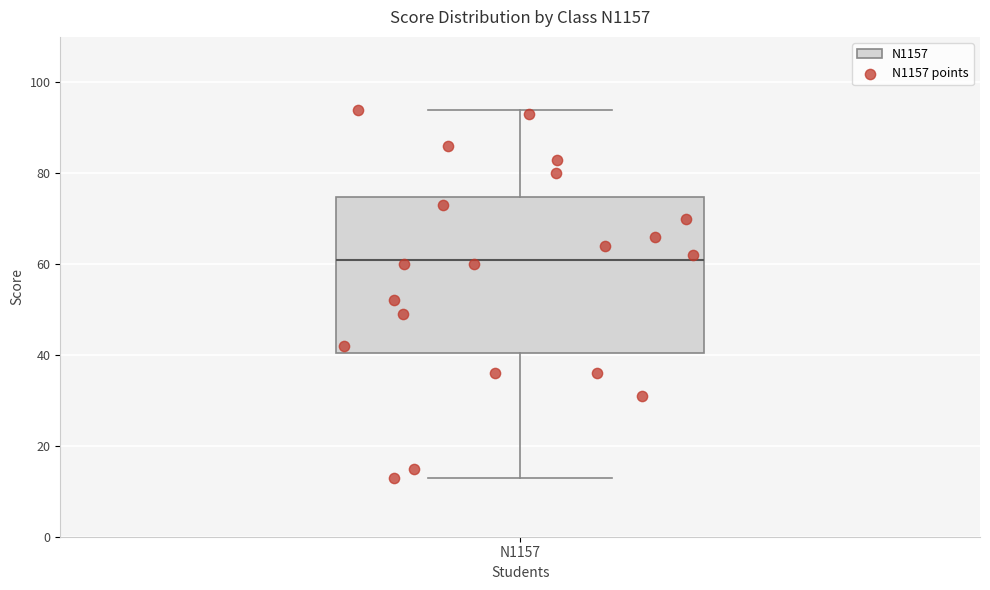

Where is the upper edge of the box for N1157 on the y-axis? The values are not printed on the chart, so give them approximately, as read against the axis.

74